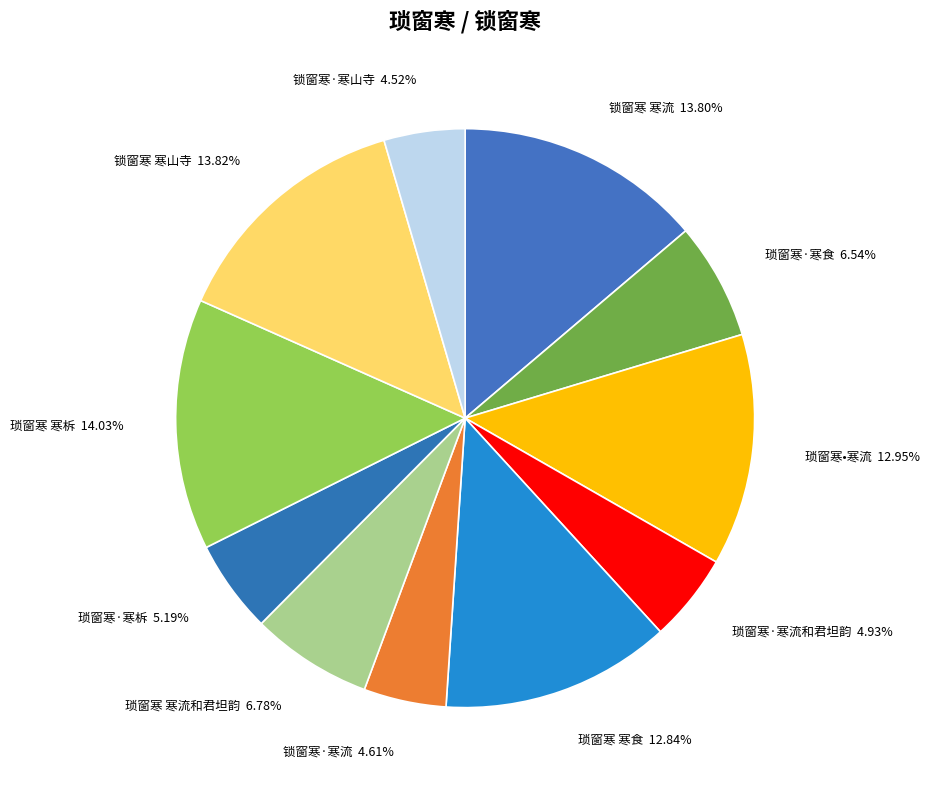

Does any single category account for the majority?

No